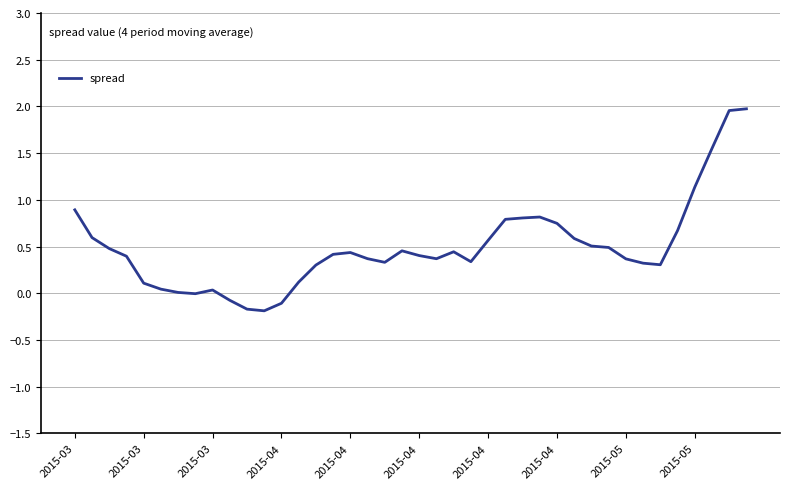

What is the greatest value displayed?

2.0